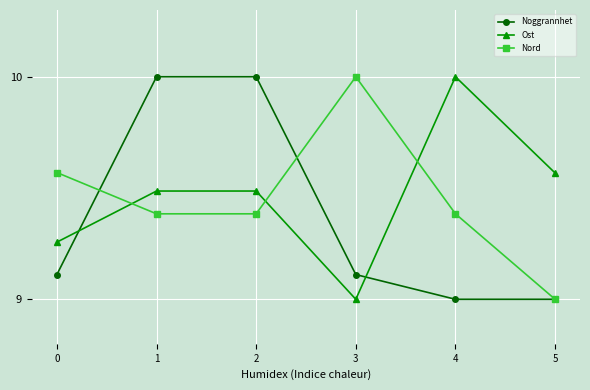

In Ost, how many points are lower than both neighbors (excluding endpoints)?

1